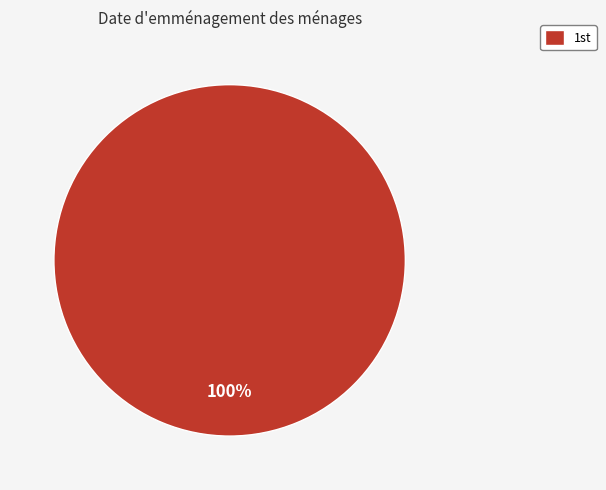

How many slices are in this pie chart?

1